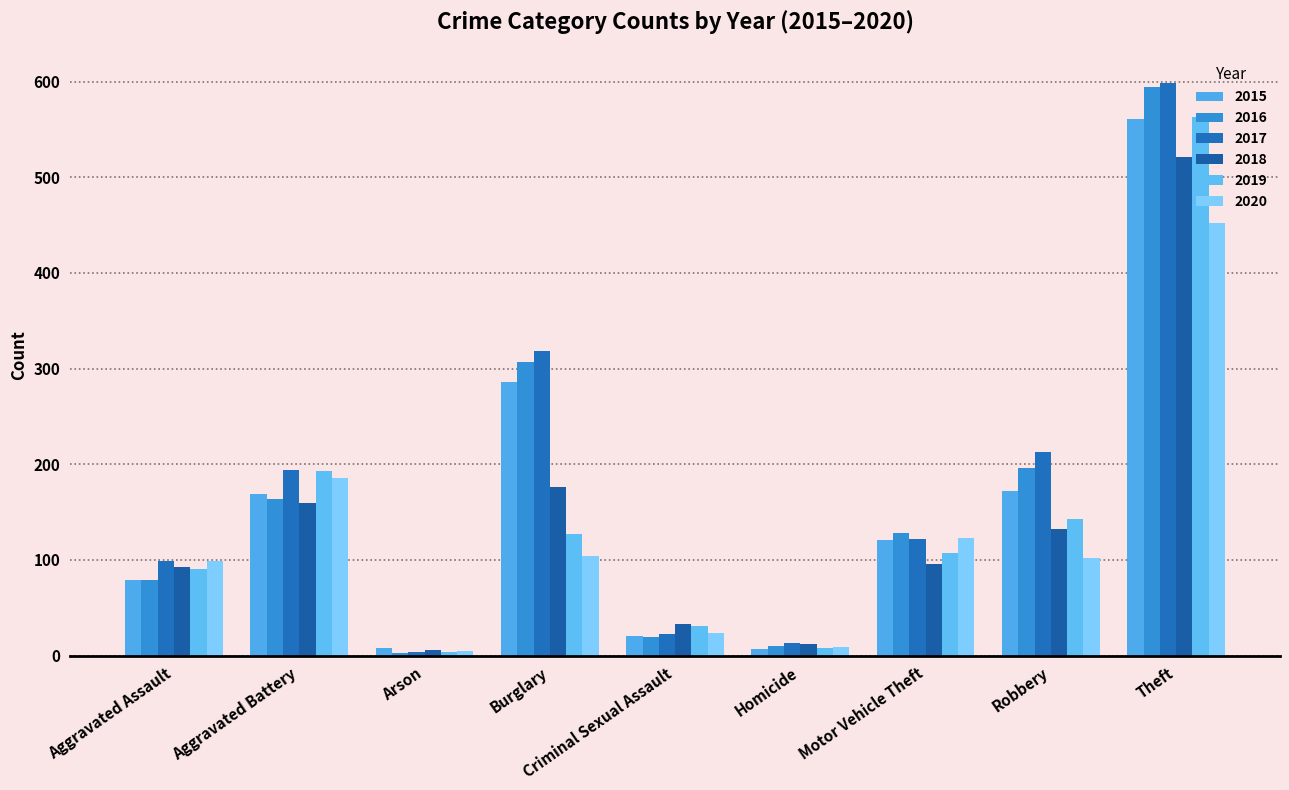

How many series are shown in this chart?

6